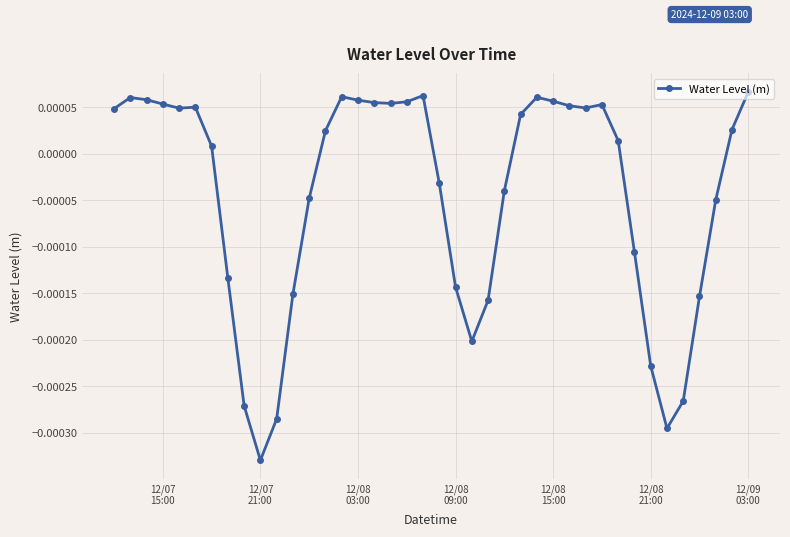

True or false: there are more than 0 points higher than both neighbors.

True